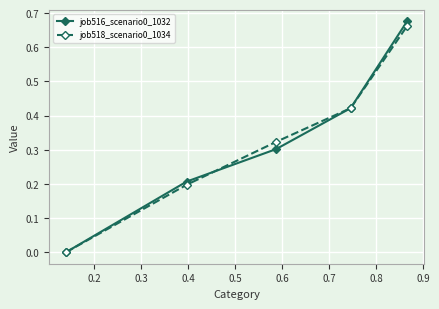

True or false: job516_scenario0_1032 has more than 2 interior local peaks.

False